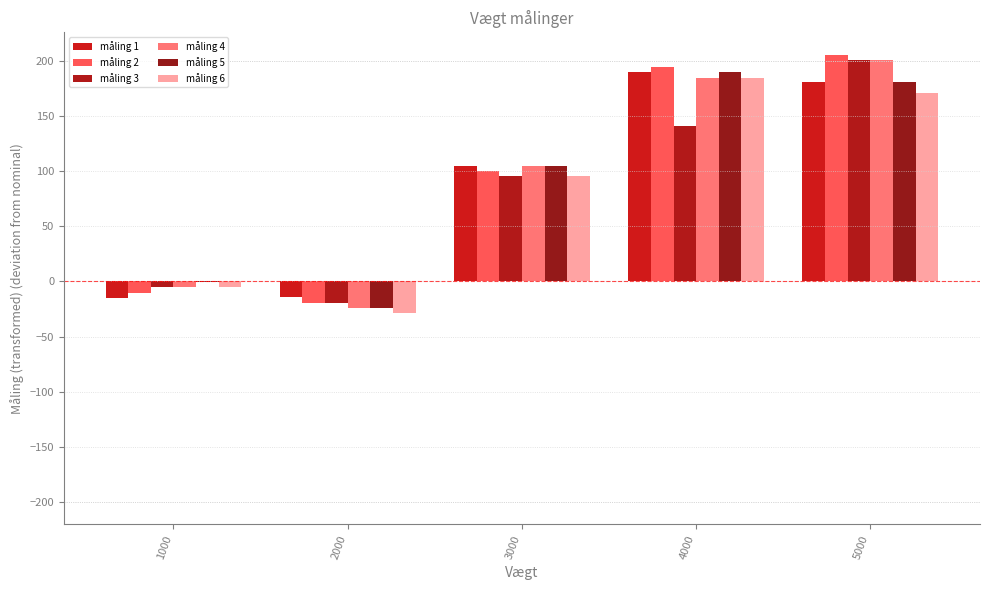

What are all the series names shown in the legend?

måling 1, måling 2, måling 3, måling 4, måling 5, måling 6